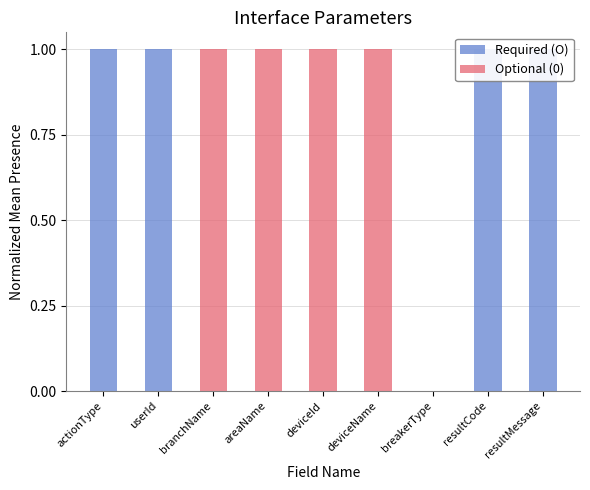

At which category is the sum across all series the highest?

actionType